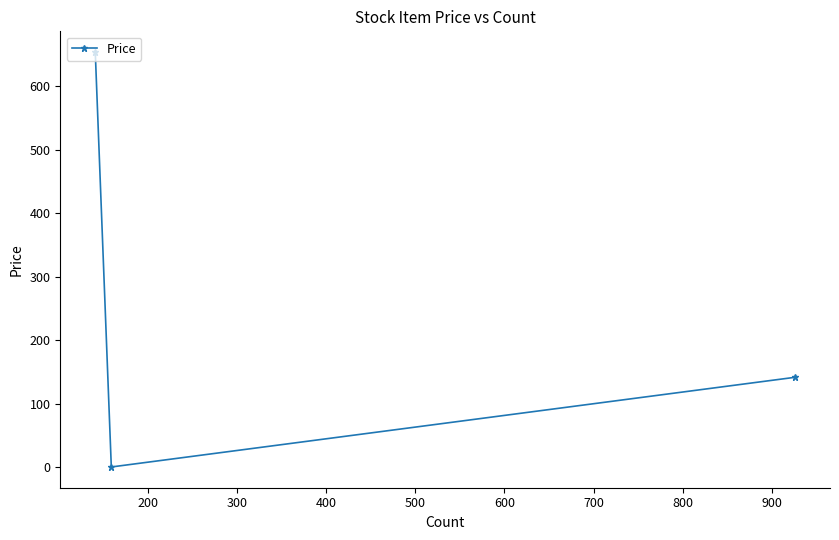

How many data points are less than 141?

1